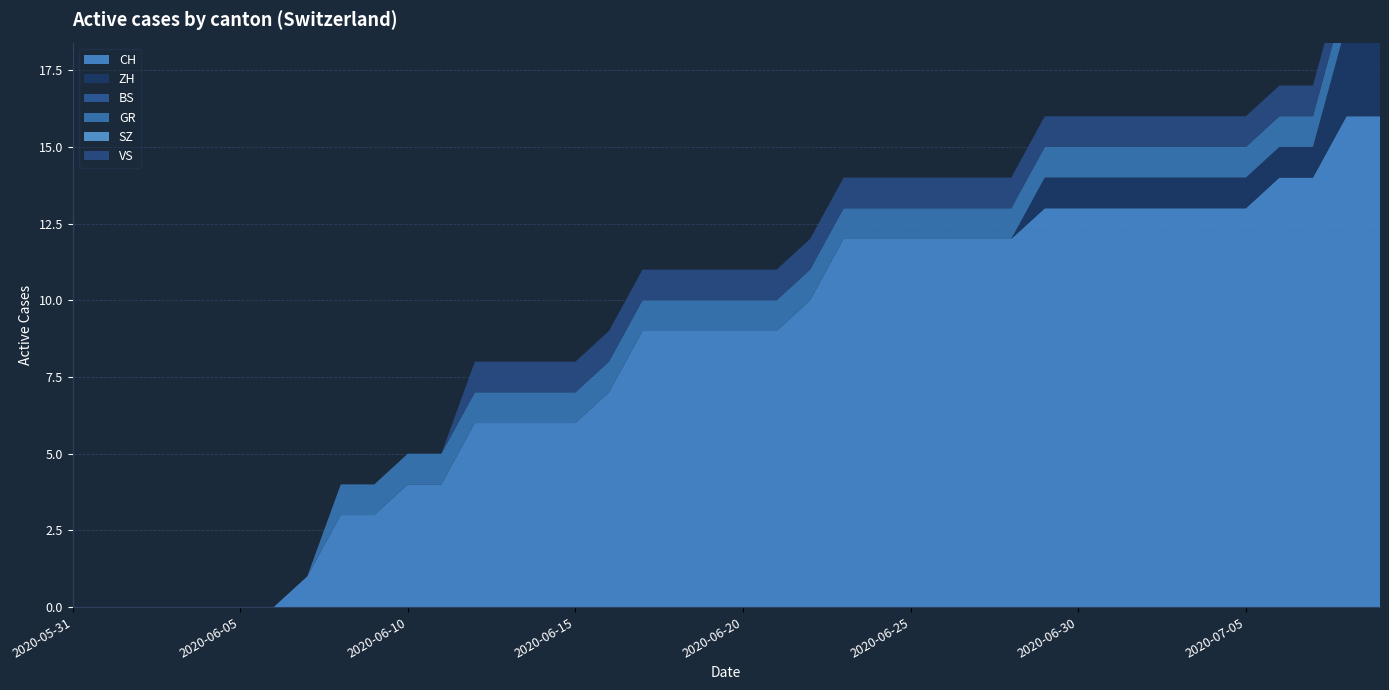

Reading right to left, list all the values displayed in this chart.

CH: 16	16	14	14	13	13	13	13	13	13	13	12	12	12	12	12	12	10	9	9	9	9	9	7	6	6	6	6	4	4	3	3	1	0	0	0	0	0	0	0
ZH: 3	3	1	1	1	1	1	1	1	1	1	0	0	0	0	0	0	0	0	0	0	0	0	0	0	0	0	0	0	0	0	0	0	0	0	0	0	0	0	0
BS: 0	0	0	0	0	0	0	0	0	0	0	0	0	0	0	0	0	0	0	0	0	0	0	0	0	0	0	0	0	0	0	0	0	0	0	0	0	0	0	0
GR: 1	1	1	1	1	1	1	1	1	1	1	1	1	1	1	1	1	1	1	1	1	1	1	1	1	1	1	1	1	1	1	1	0	0	0	0	0	0	0	0
SZ: 0	0	0	0	0	0	0	0	0	0	0	0	0	0	0	0	0	0	0	0	0	0	0	0	0	0	0	0	0	0	0	0	0	0	0	0	0	0	0	0
VS: 1	1	1	1	1	1	1	1	1	1	1	1	1	1	1	1	1	1	1	1	1	1	1	1	1	1	1	1	0	0	0	0	0	0	0	0	0	0	0	0